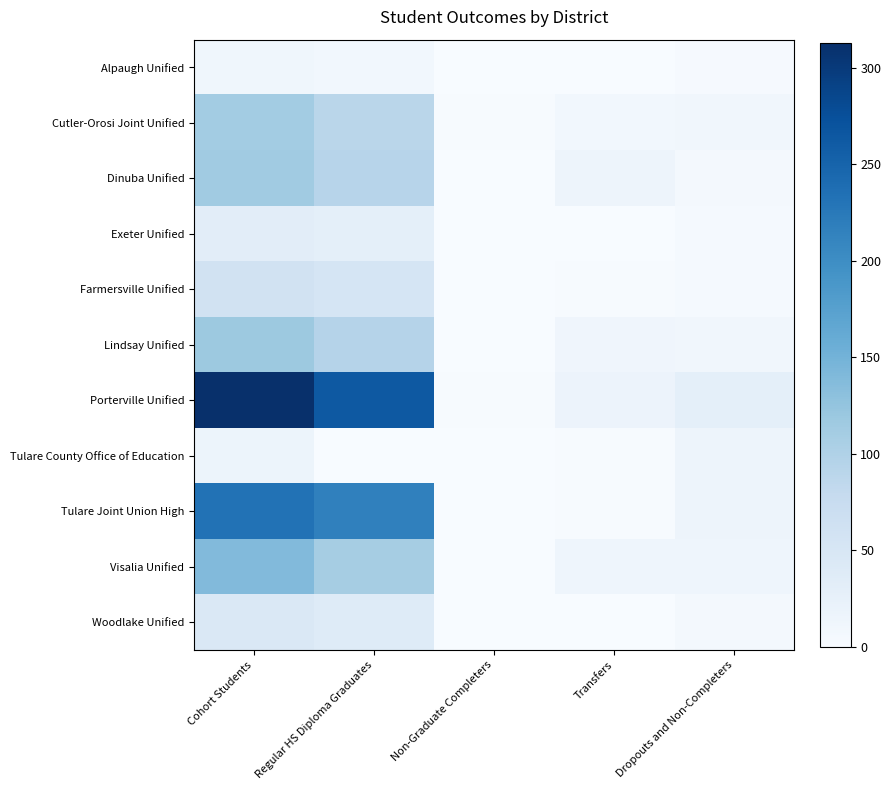

Reading left to right, extract all data points from this chart.

Alpaugh Unified: Cohort Students=12	Regular HS Diploma Graduates=9	Non-Graduate Completers=0	Transfers=0	Dropouts and Non-Completers=3
Cutler-Orosi Joint Unified: Cohort Students=112	Regular HS Diploma Graduates=90	Non-Graduate Completers=2	Transfers=9	Dropouts and Non-Completers=11
Dinuba Unified: Cohort Students=114	Regular HS Diploma Graduates=92	Non-Graduate Completers=0	Transfers=15	Dropouts and Non-Completers=7
Exeter Unified: Cohort Students=33	Regular HS Diploma Graduates=29	Non-Graduate Completers=0	Transfers=0	Dropouts and Non-Completers=4
Farmersville Unified: Cohort Students=59	Regular HS Diploma Graduates=53	Non-Graduate Completers=0	Transfers=2	Dropouts and Non-Completers=4
Lindsay Unified: Cohort Students=118	Regular HS Diploma Graduates=95	Non-Graduate Completers=0	Transfers=13	Dropouts and Non-Completers=10
Porterville Unified: Cohort Students=313	Regular HS Diploma Graduates=264	Non-Graduate Completers=2	Transfers=18	Dropouts and Non-Completers=29
Tulare County Office of Education: Cohort Students=17	Regular HS Diploma Graduates=0	Non-Graduate Completers=0	Transfers=2	Dropouts and Non-Completers=15
Tulare Joint Union High: Cohort Students=233	Regular HS Diploma Graduates=216	Non-Graduate Completers=0	Transfers=2	Dropouts and Non-Completers=15
Visalia Unified: Cohort Students=139	Regular HS Diploma Graduates=110	Non-Graduate Completers=1	Transfers=14	Dropouts and Non-Completers=14
Woodlake Unified: Cohort Students=46	Regular HS Diploma Graduates=39	Non-Graduate Completers=0	Transfers=0	Dropouts and Non-Completers=7